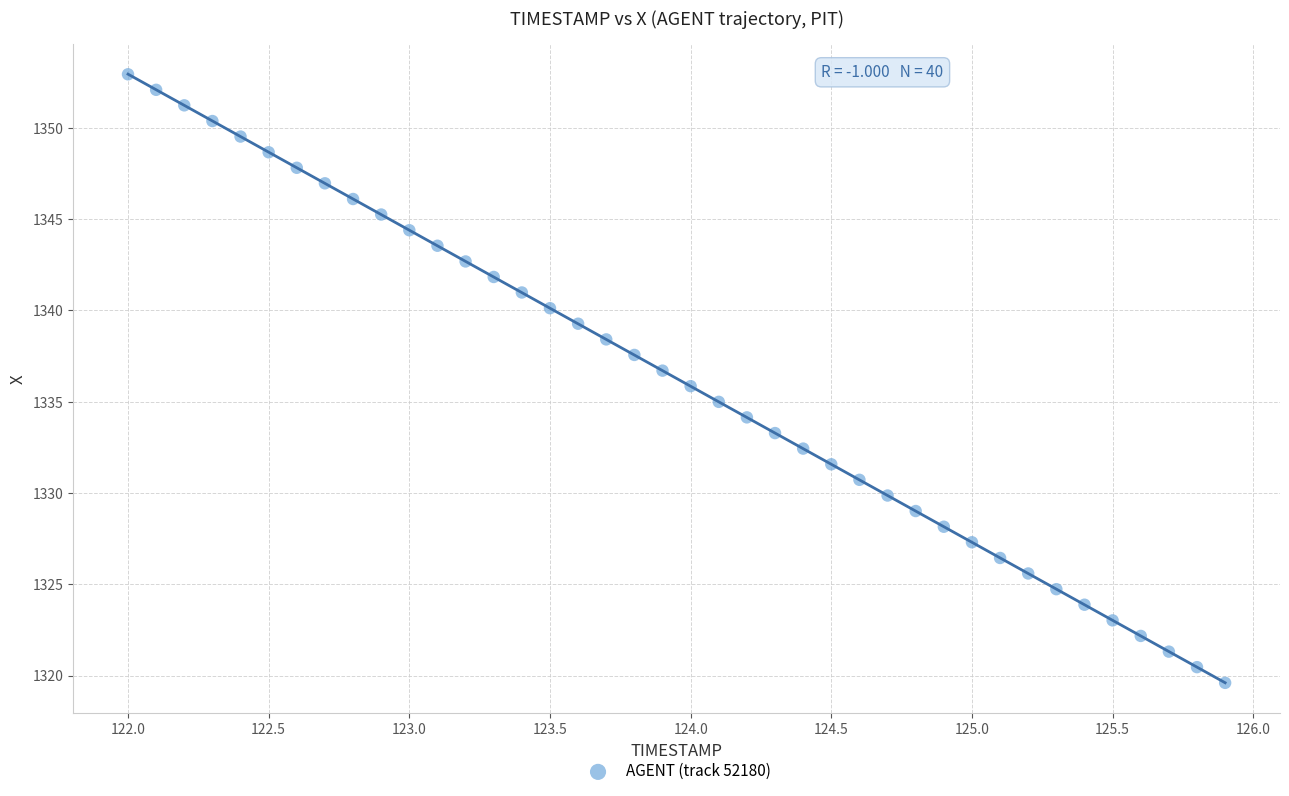

What is the range of Y values (max minus min)?

33.3